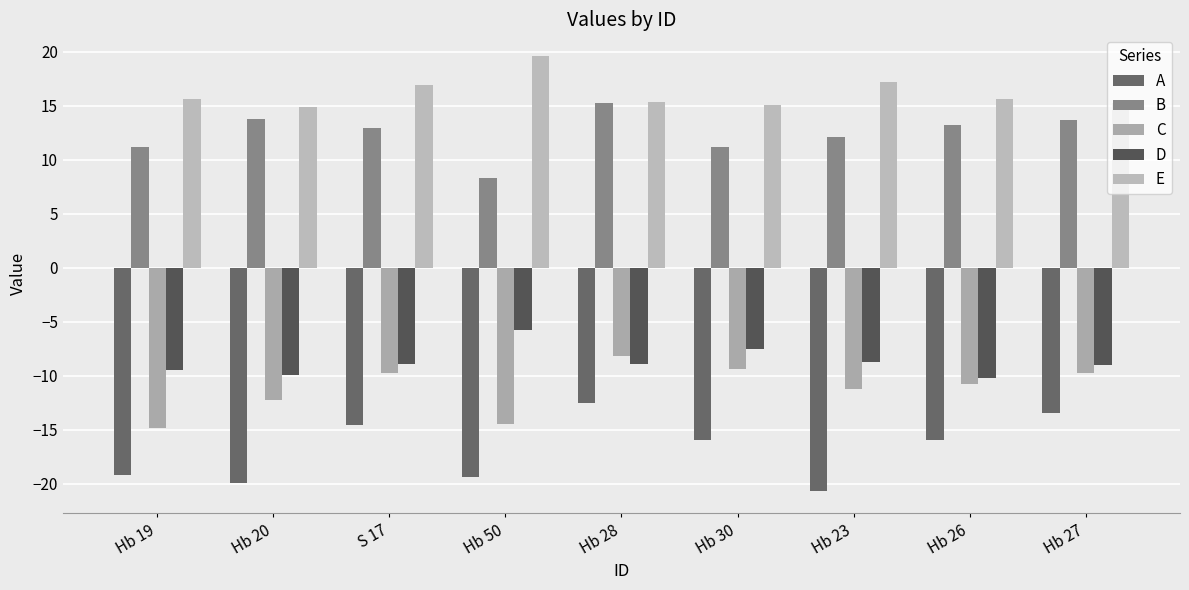

What is the difference between the C values at S 17 and Hb 50?

4.7